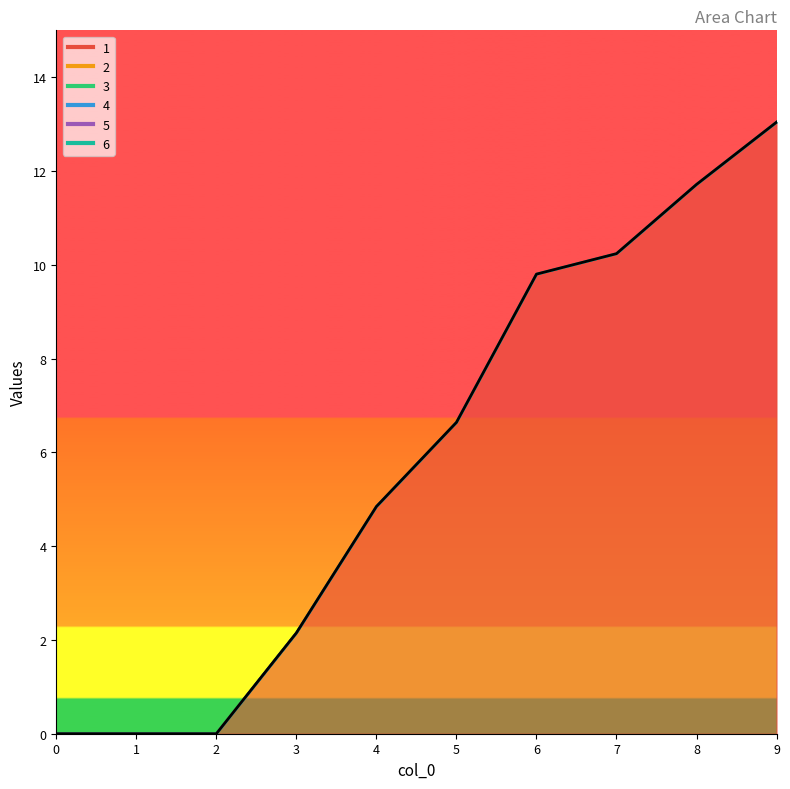

Count the number of data series in this chart.

6